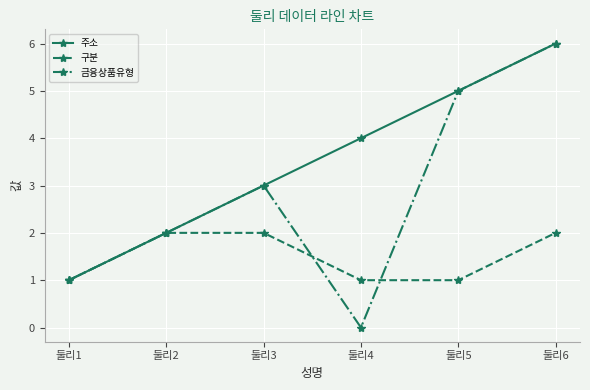

Which series has the largest total across all categories?

주소